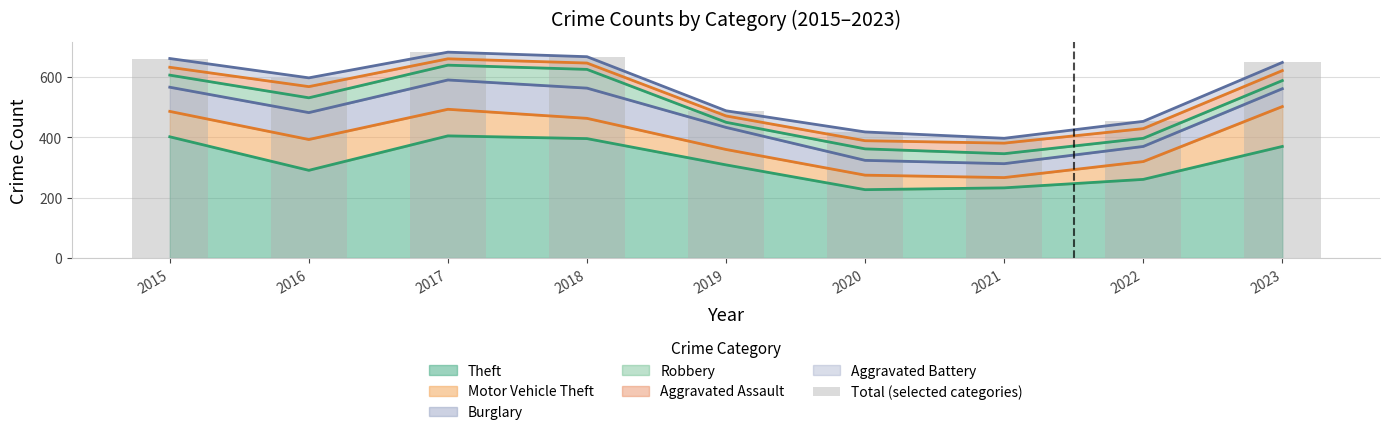

At which label is the value closest to 538?

2019